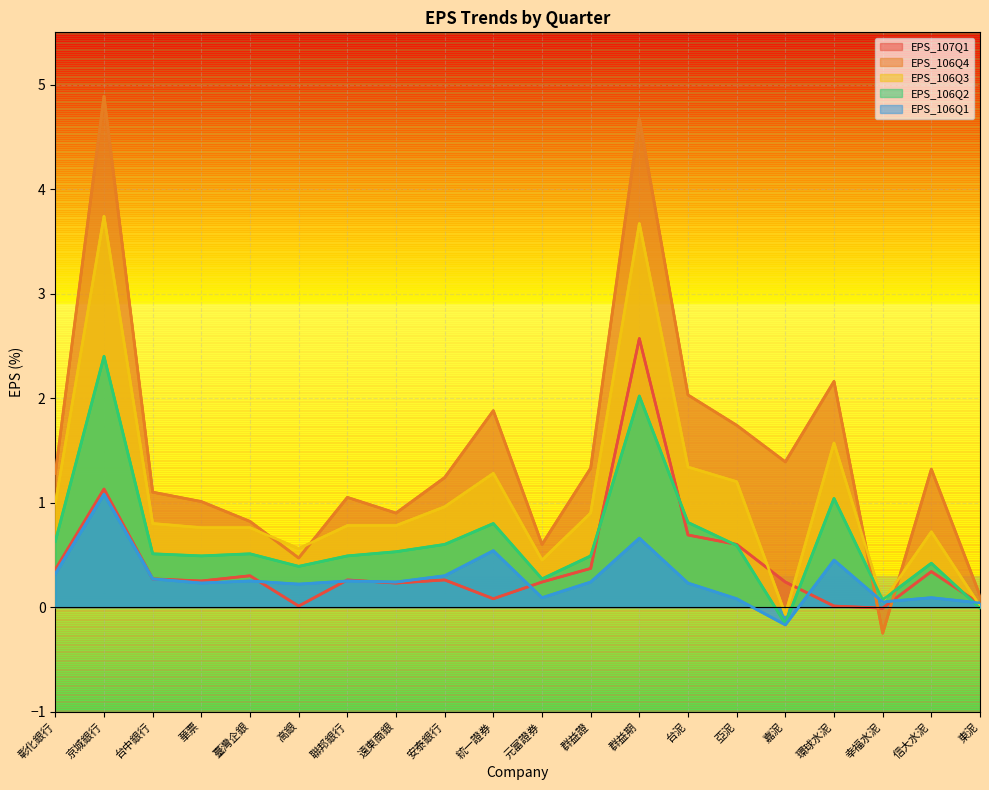

Rank the categories by EPS_107Q1 value from lowest to highest.

幸福水泥, 高銀, 環球水泥, 東泥, 統一證券, 遠東商銀, 元富證券, 嘉泥, 華票, 聯邦銀行, 安泰銀行, 台中銀行, 臺灣企銀, 信大水泥, 彰化銀行, 群益證, 亞泥, 台泥, 京城銀行, 群益期